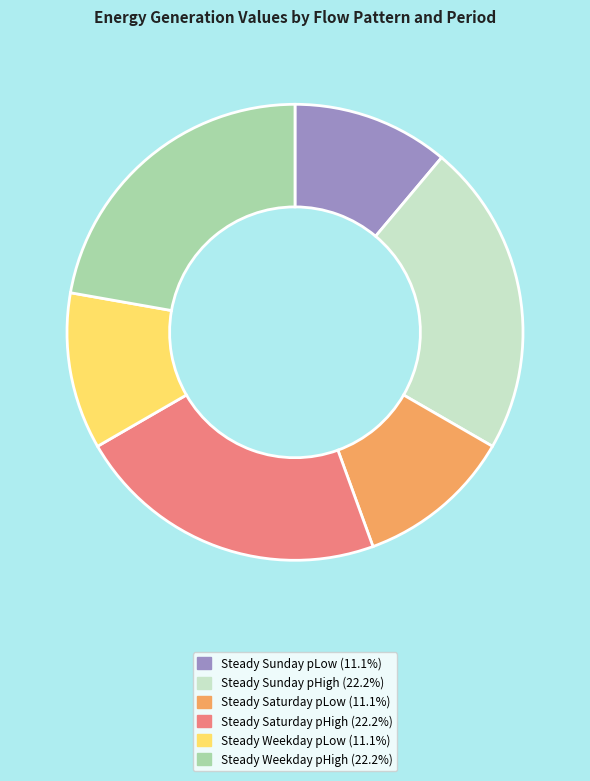

Combined, do Steady Sunday pLow and Steady Saturday pHigh account for over 50%?

No